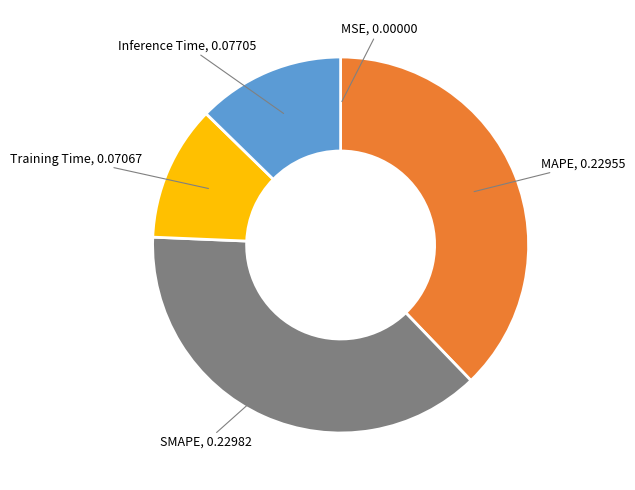

Does Inference Time represent more than half of the total?

No